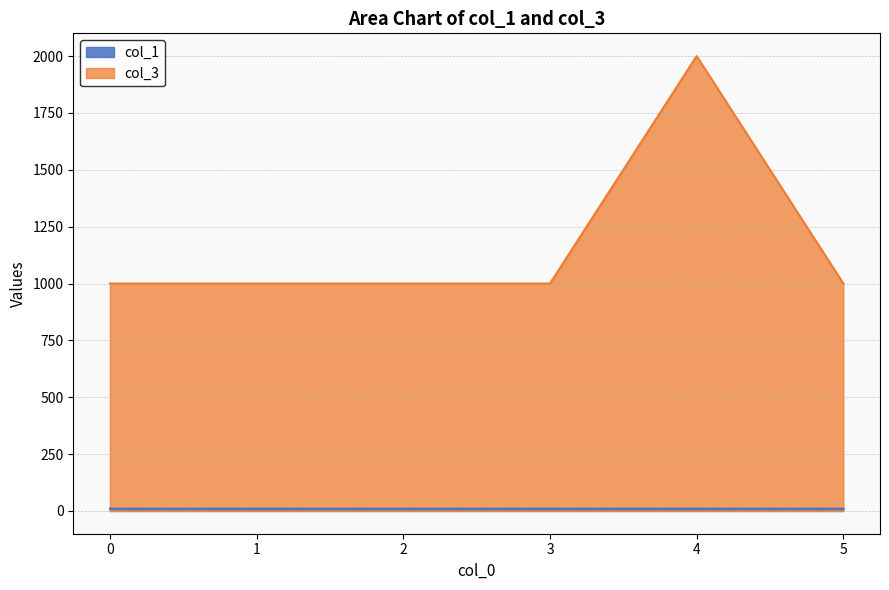

Does the chart display data point markers on the line(s)?

No